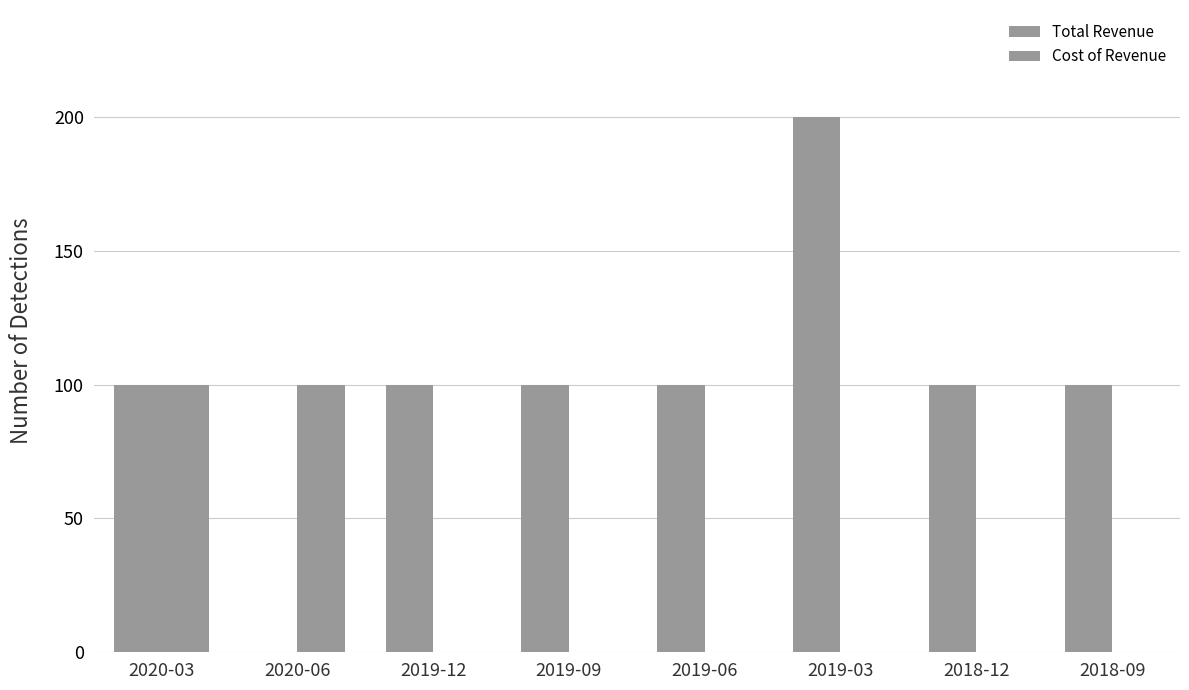

Are the bars horizontal?

No